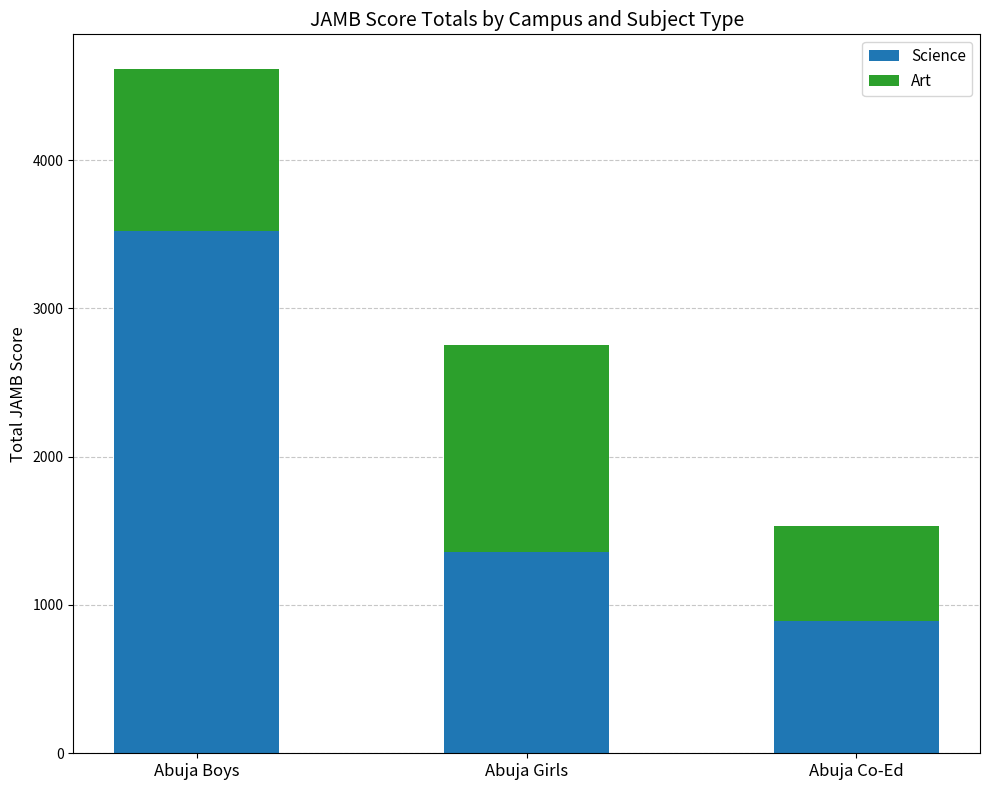

Count the Science values in the range 894 to 3524.

3